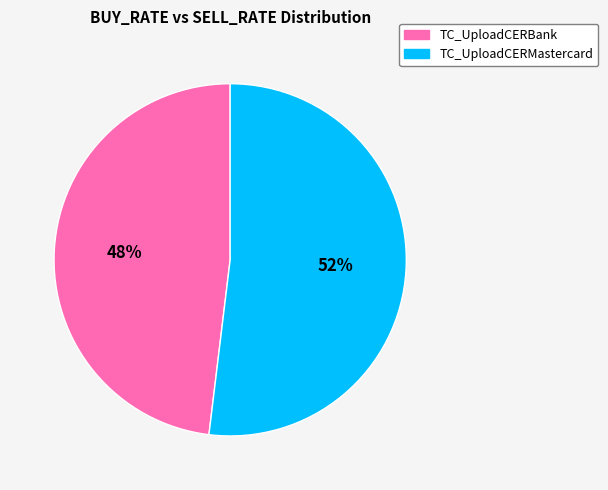

To the nearest percent, what portion does TC_UploadCERMastercard represent?

52%